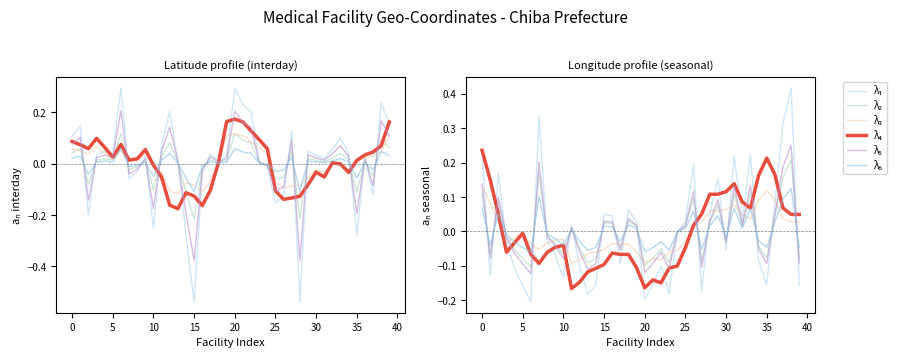

Count the number of data series in this chart.

6